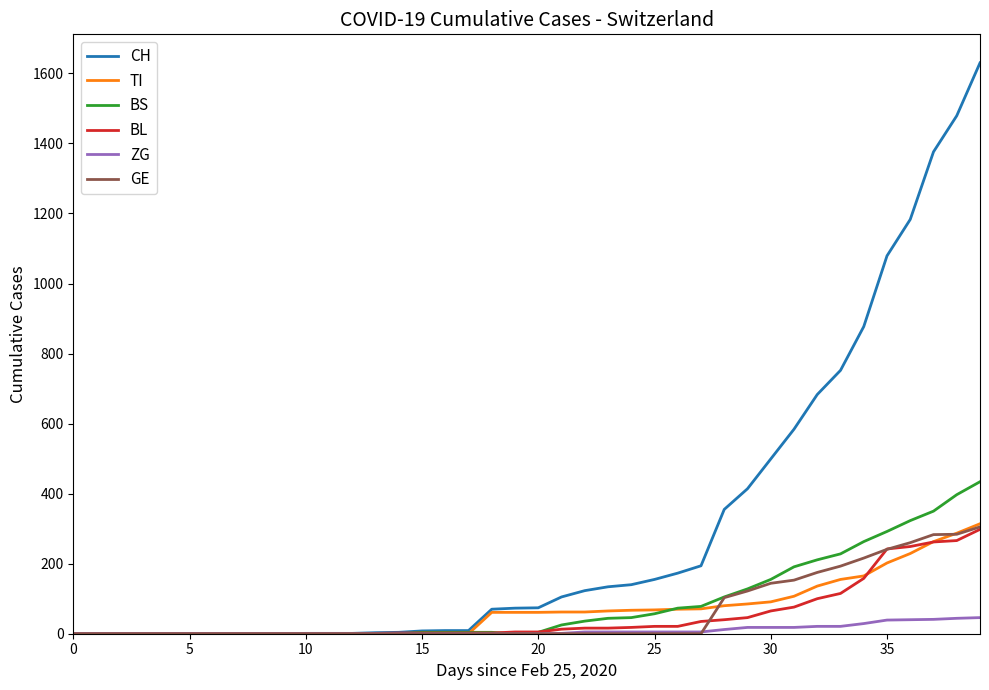

Which series has the largest total across all categories?

CH